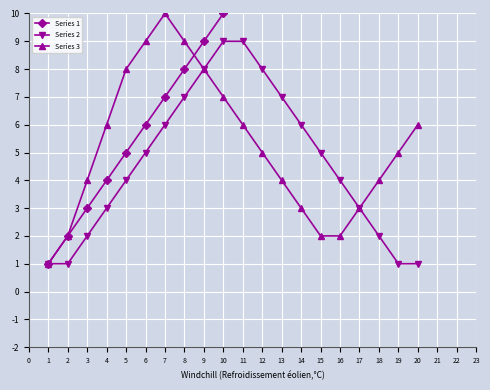

How many series are shown in this chart?

3